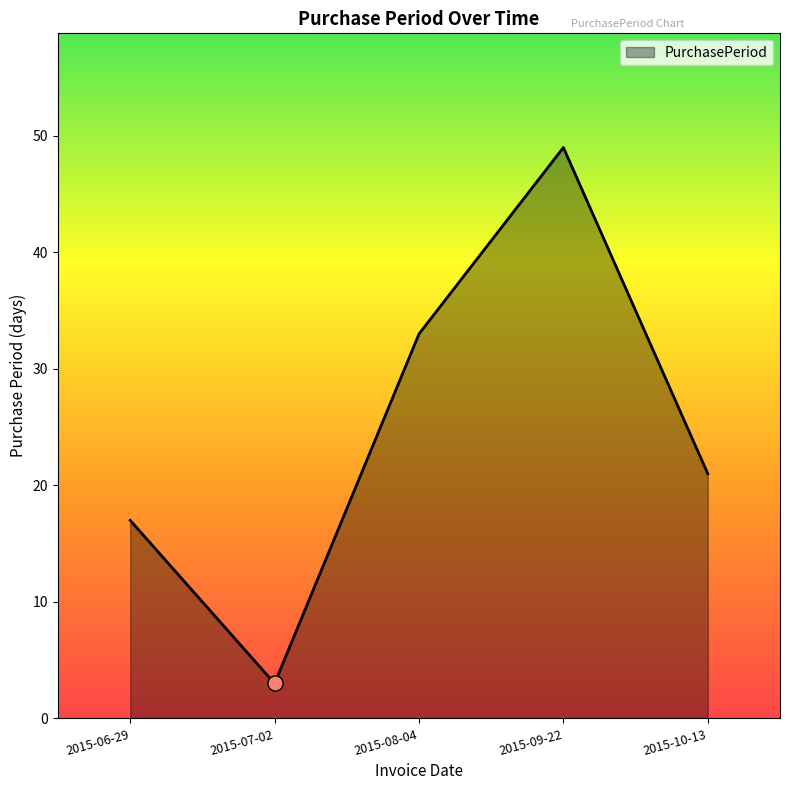

What is the change in value from 2015-08-04 to 2015-09-22?

+16